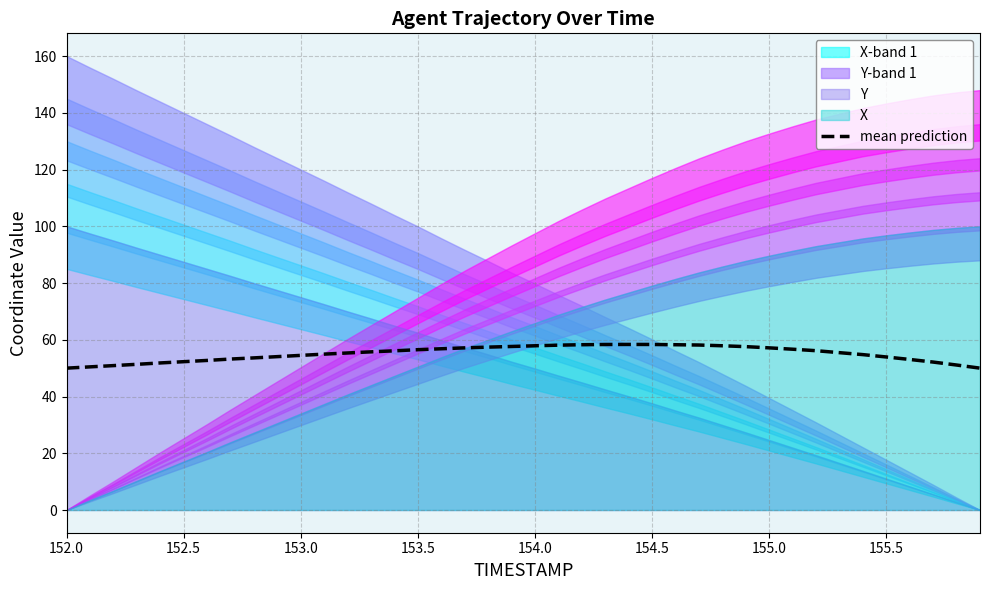

Reading right to left, extract all data points from this chart.

50.0	51.1	52.1	53.1	53.9	54.8	55.5	56.2	56.7	57.2	57.6	57.9	58.2	58.3	58.3	58.4	58.3	58.3	58.1	57.9	57.6	57.4	57.2	56.8	56.5	56.1	55.7	55.4	54.9	54.5	54.1	53.6	53.2	52.7	52.3	51.8	51.3	50.9	50.5	50.0